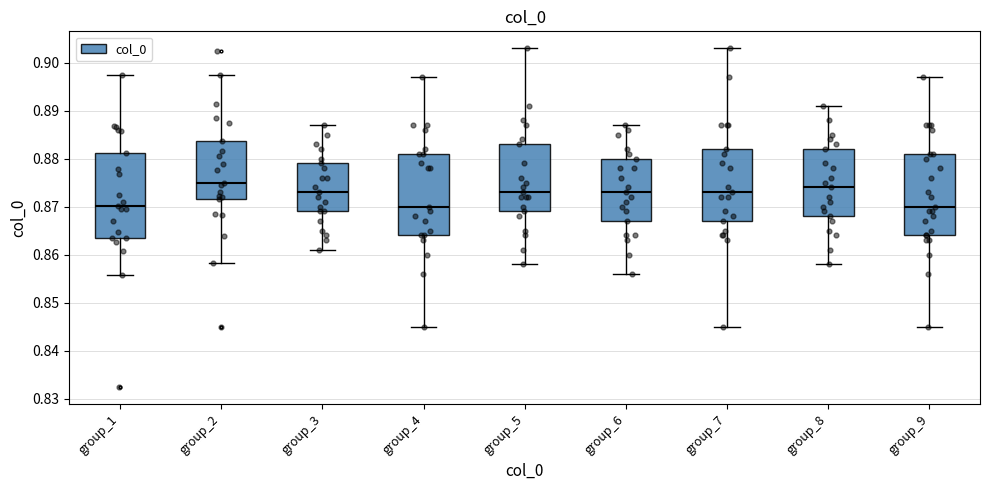

Which box has the highest median line?

group_2